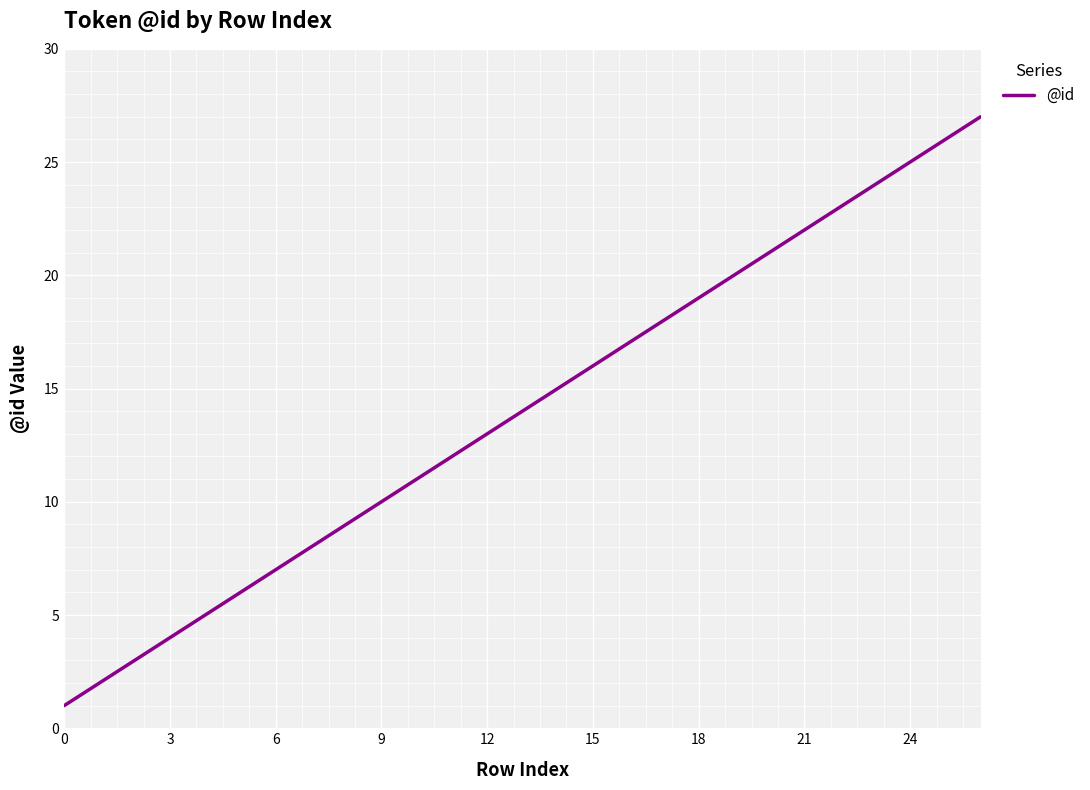

What is the difference between the maximum and minimum values?

26